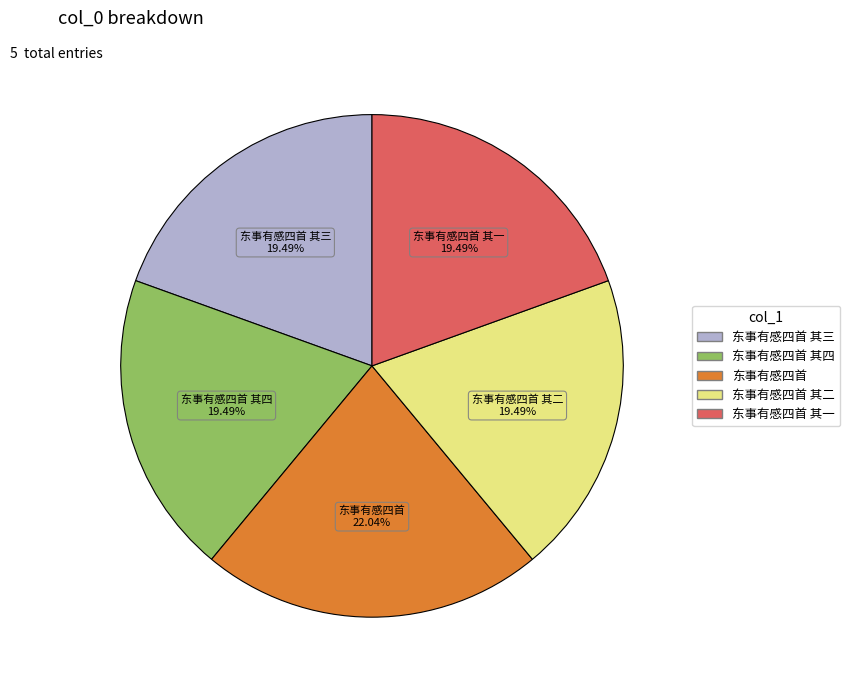

To the nearest percent, what portion does 东事有感四首 represent?

22%